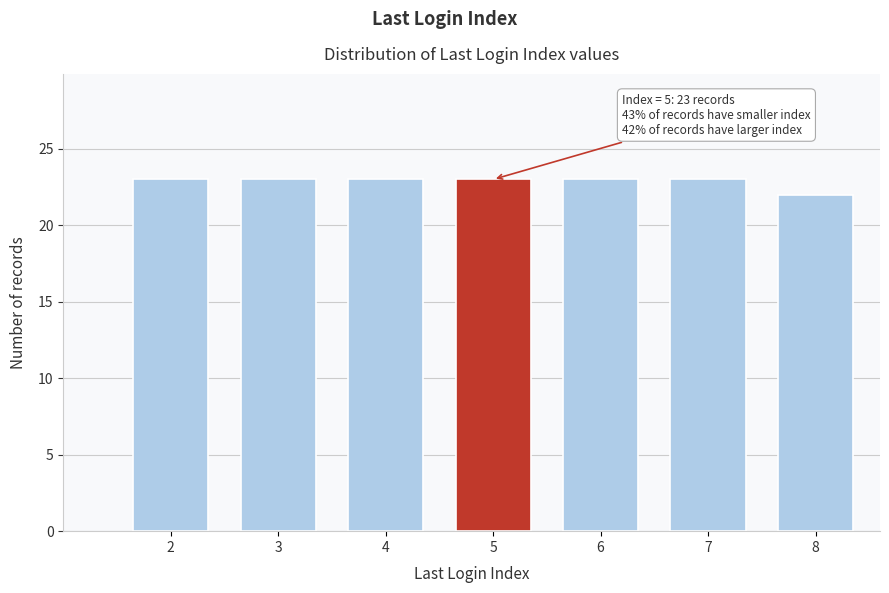

Reading left to right, extract all data points from this chart.

2=23	3=23	4=23	5=23	6=23	7=23	8=22